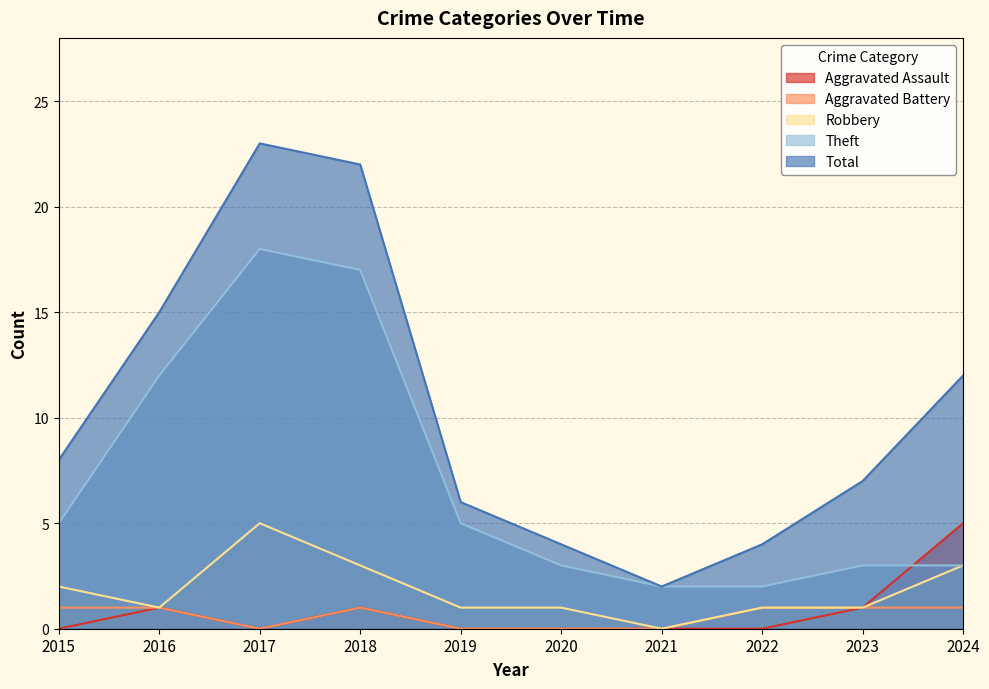

Rank the categories by Robbery value from highest to lowest.

2017, 2018, 2024, 2015, 2016, 2019, 2020, 2022, 2023, 2021